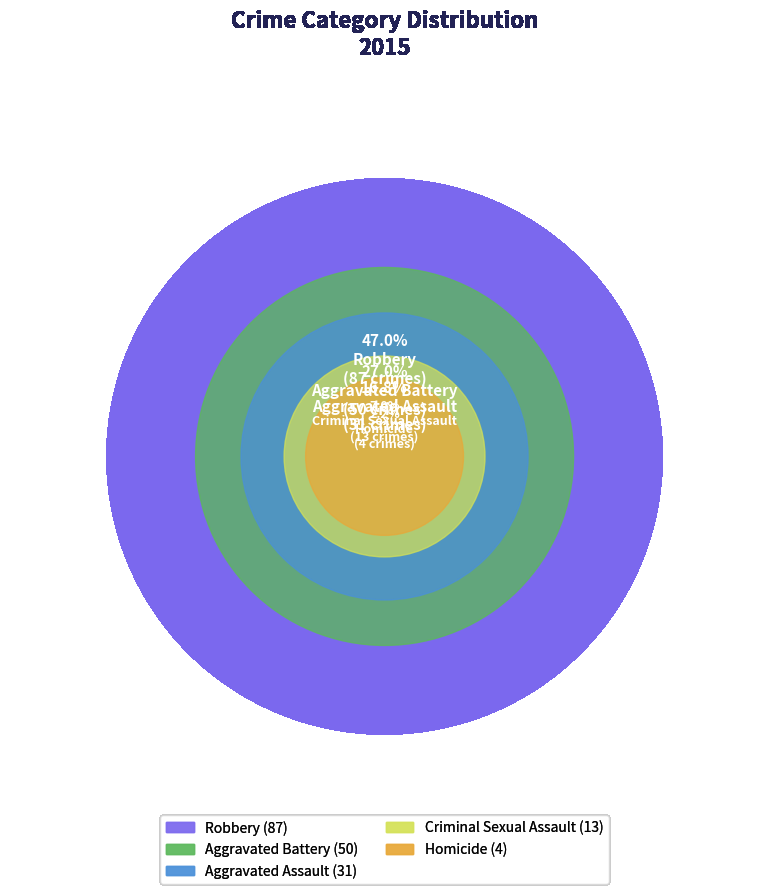

What portion of the pie excludes Homicide?

97.8%